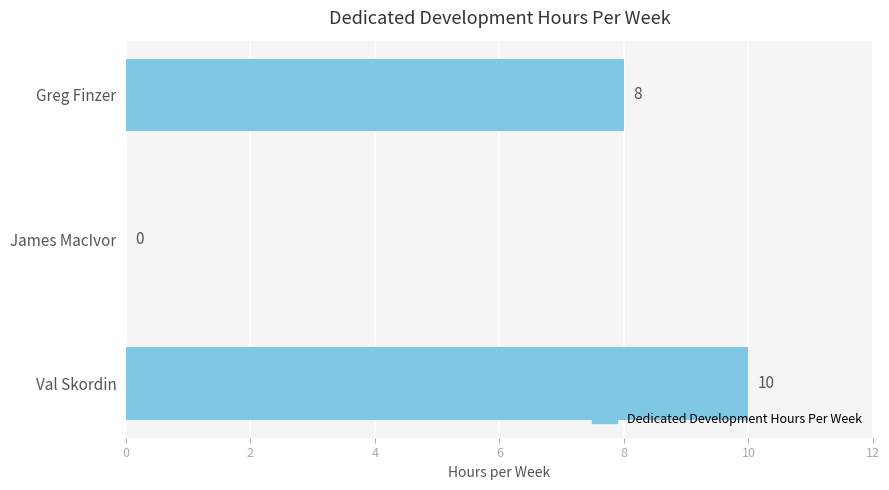

Which has a higher value, Val Skordin or Greg Finzer?

Val Skordin